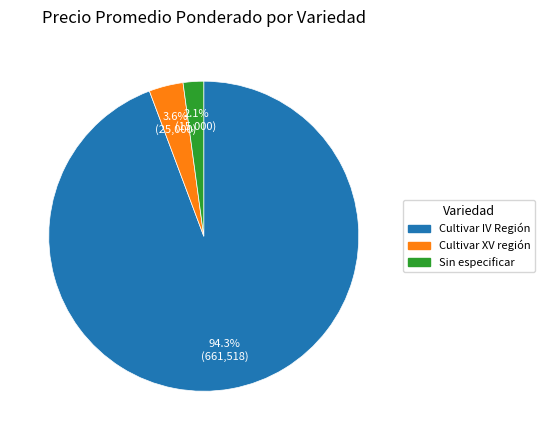

What portion of the pie excludes Cultivar IV Región?

5.7%